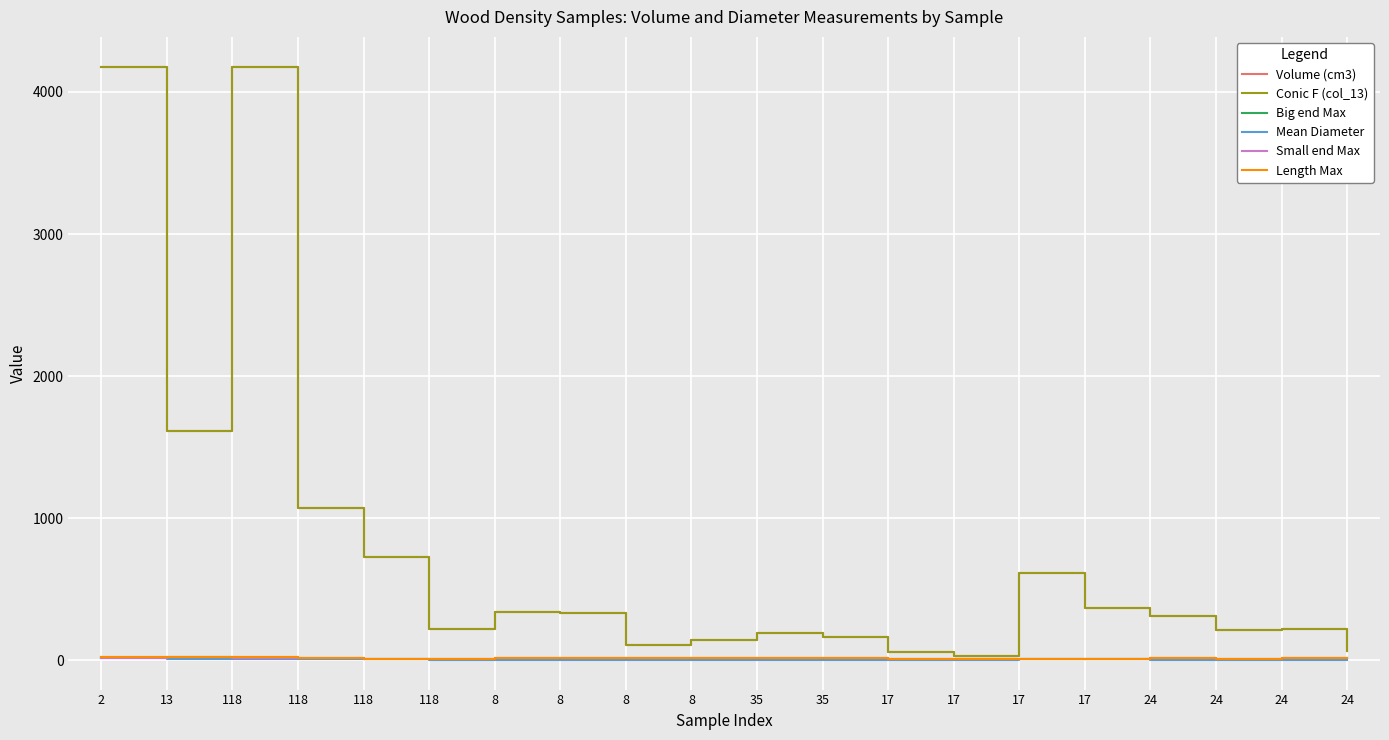

What is the spread (max minus min) of values at 8?

337.6